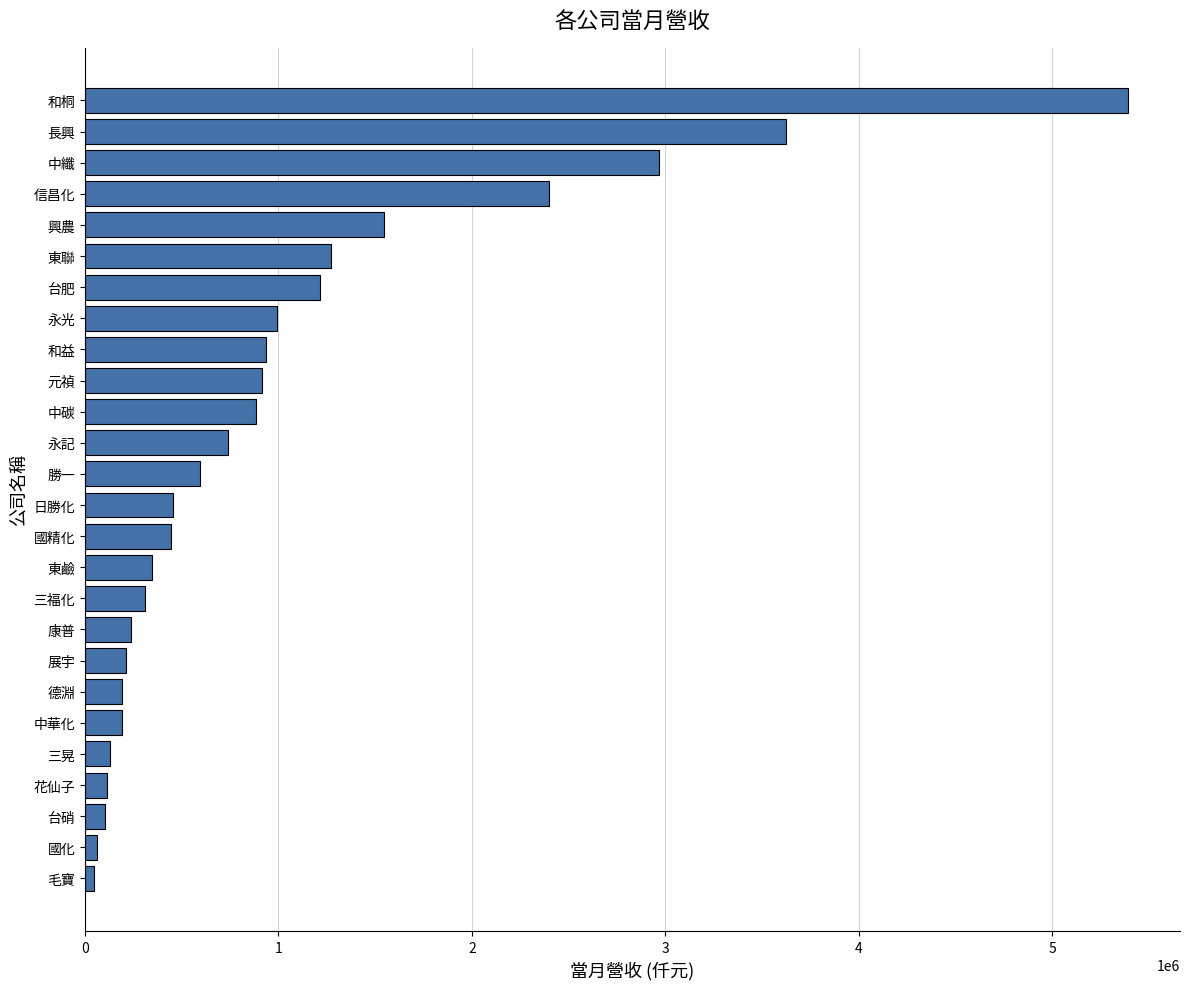

Which has a higher value, 長興 or 東聯?

長興